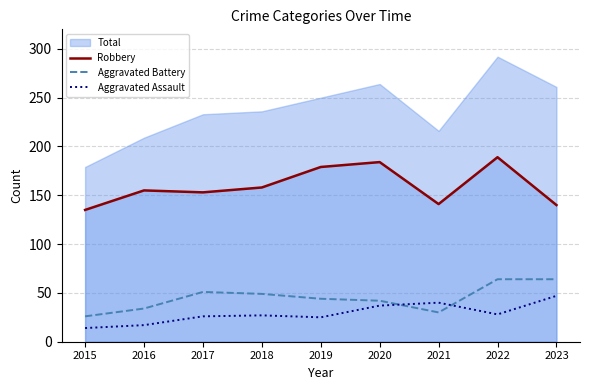

Between 2020 and 2015, which is larger?

2020